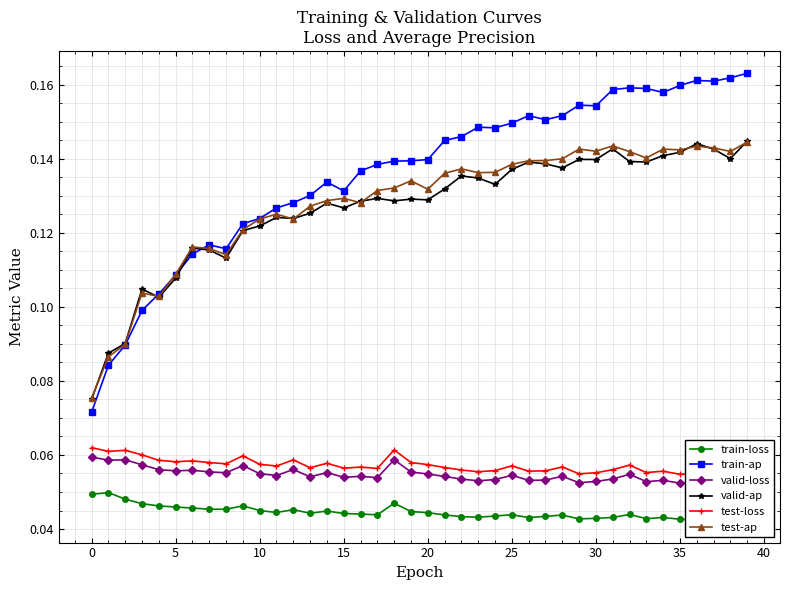

What is the value of the valid-loss point at the 1st from the left?

0.1